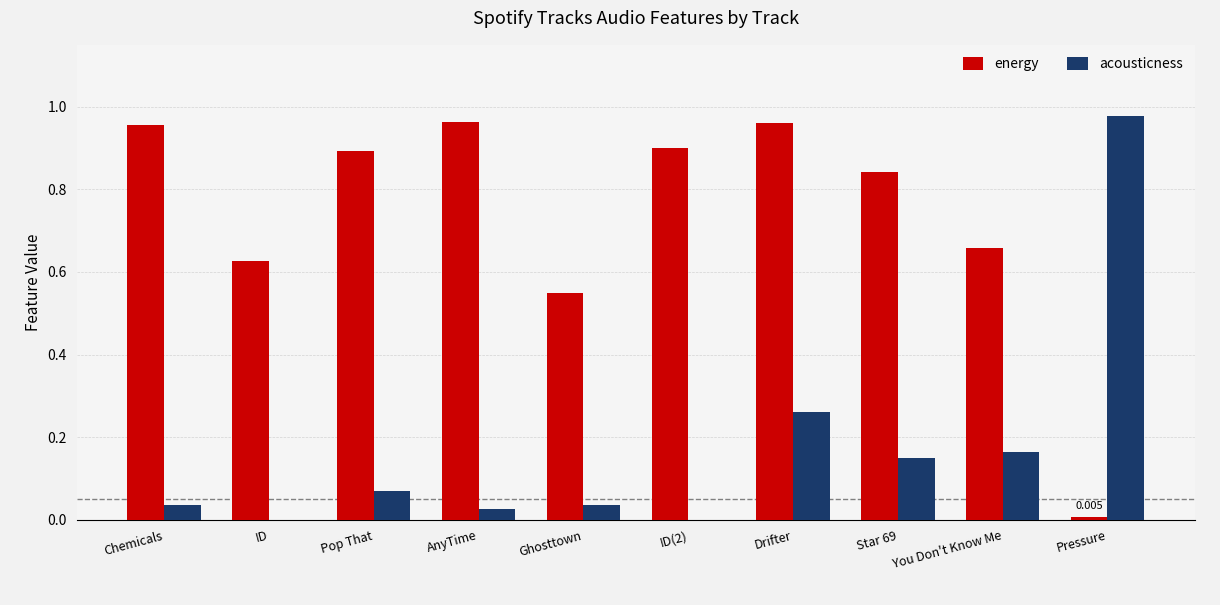

Which series changed the most between ID and Pressure?

acousticness